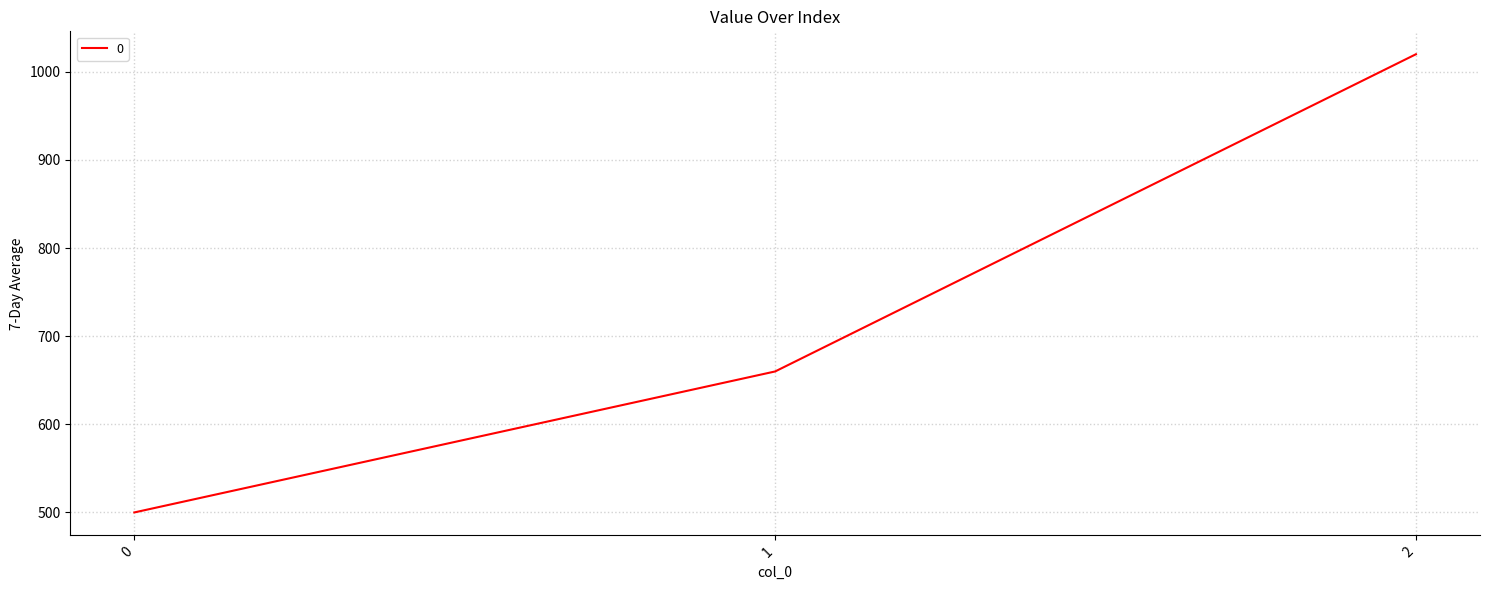

Is this an area chart (filled region under the line)?

No